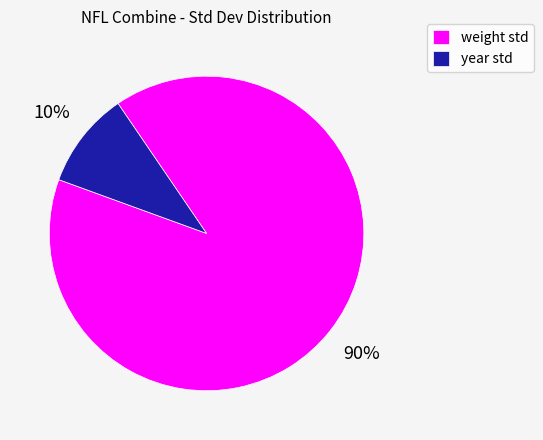

Is the sum of year std and weight std greater than half?

Yes